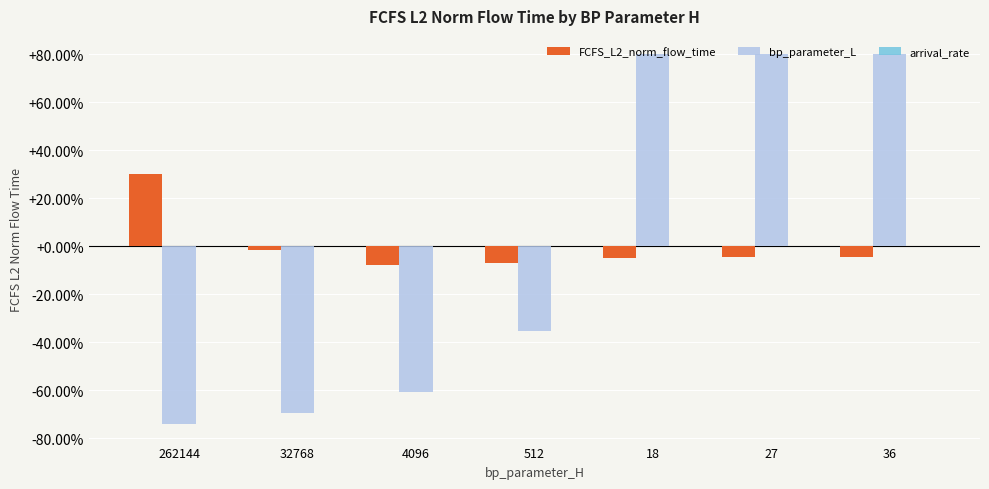

How many values in bp_parameter_L are below zero?

4